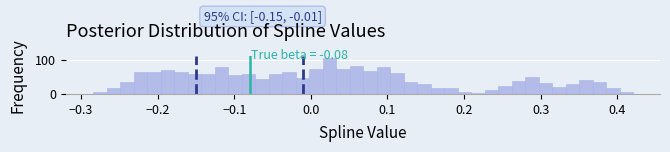

Read against the x-axis, roughly where is the centre of the tallest bar?

0.02